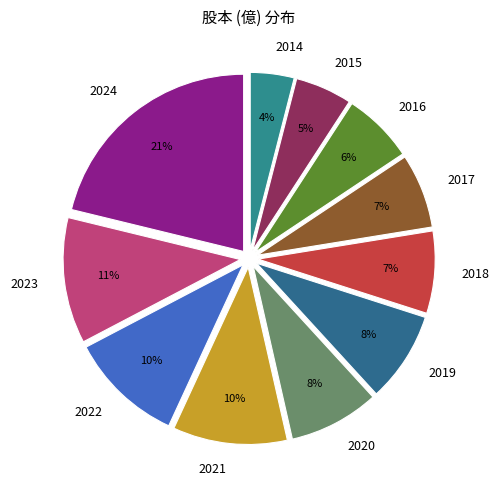

Which slice is the largest?

2024